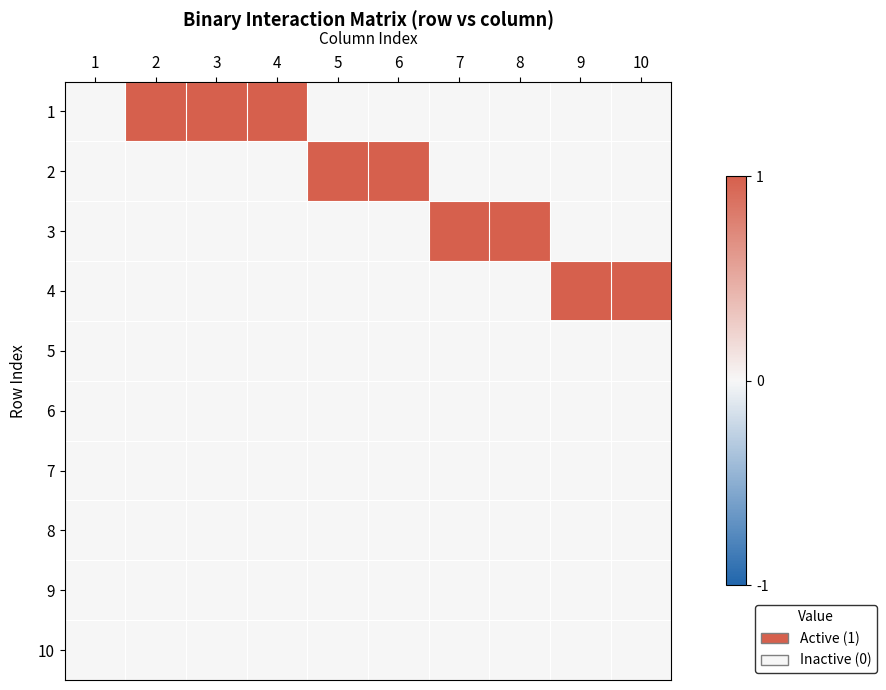

Reading left to right, what are all the values shown in this chart?

1: 1=0	2=1	3=1	4=1	5=0	6=0	7=0	8=0	9=0	10=0
2: 1=0	2=0	3=0	4=0	5=1	6=1	7=0	8=0	9=0	10=0
3: 1=0	2=0	3=0	4=0	5=0	6=0	7=1	8=1	9=0	10=0
4: 1=0	2=0	3=0	4=0	5=0	6=0	7=0	8=0	9=1	10=1
5: 1=0	2=0	3=0	4=0	5=0	6=0	7=0	8=0	9=0	10=0
6: 1=0	2=0	3=0	4=0	5=0	6=0	7=0	8=0	9=0	10=0
7: 1=0	2=0	3=0	4=0	5=0	6=0	7=0	8=0	9=0	10=0
8: 1=0	2=0	3=0	4=0	5=0	6=0	7=0	8=0	9=0	10=0
9: 1=0	2=0	3=0	4=0	5=0	6=0	7=0	8=0	9=0	10=0
10: 1=0	2=0	3=0	4=0	5=0	6=0	7=0	8=0	9=0	10=0